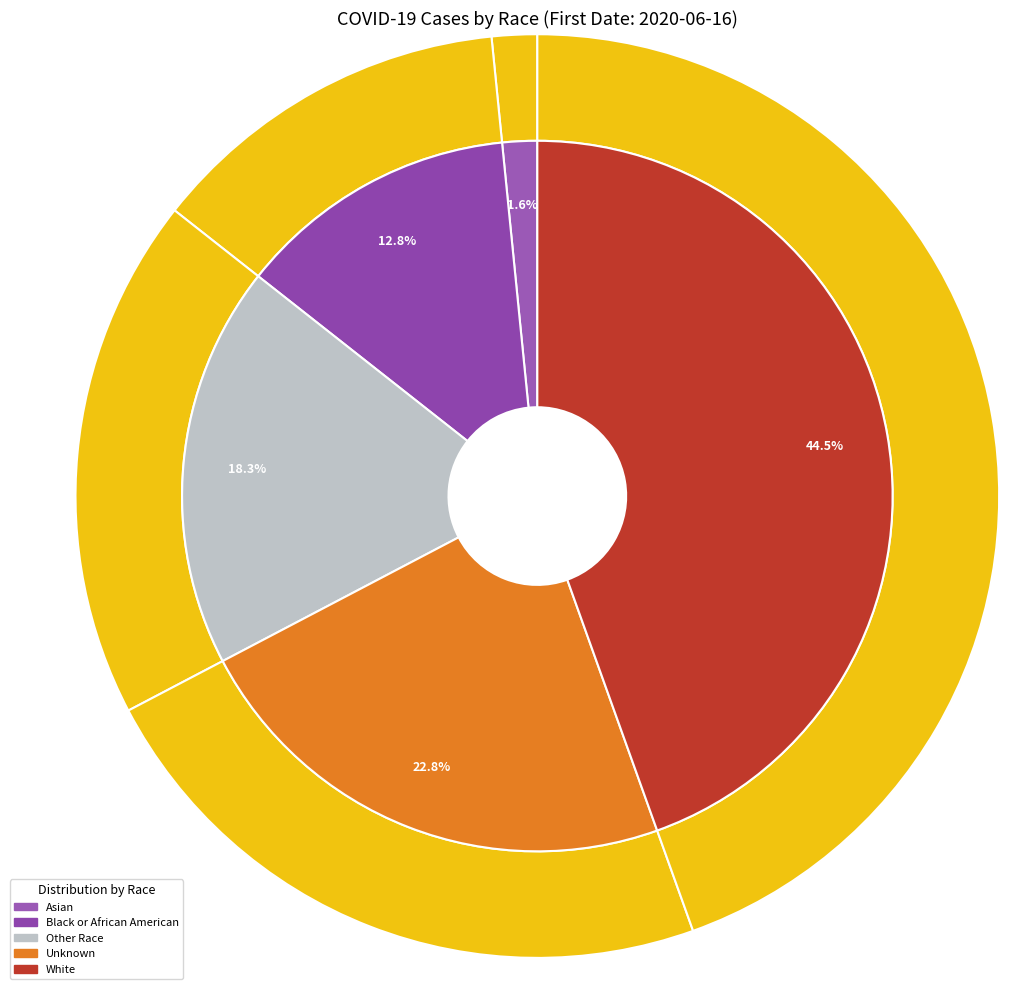

What percentage is NOT represented by White?

55.5%